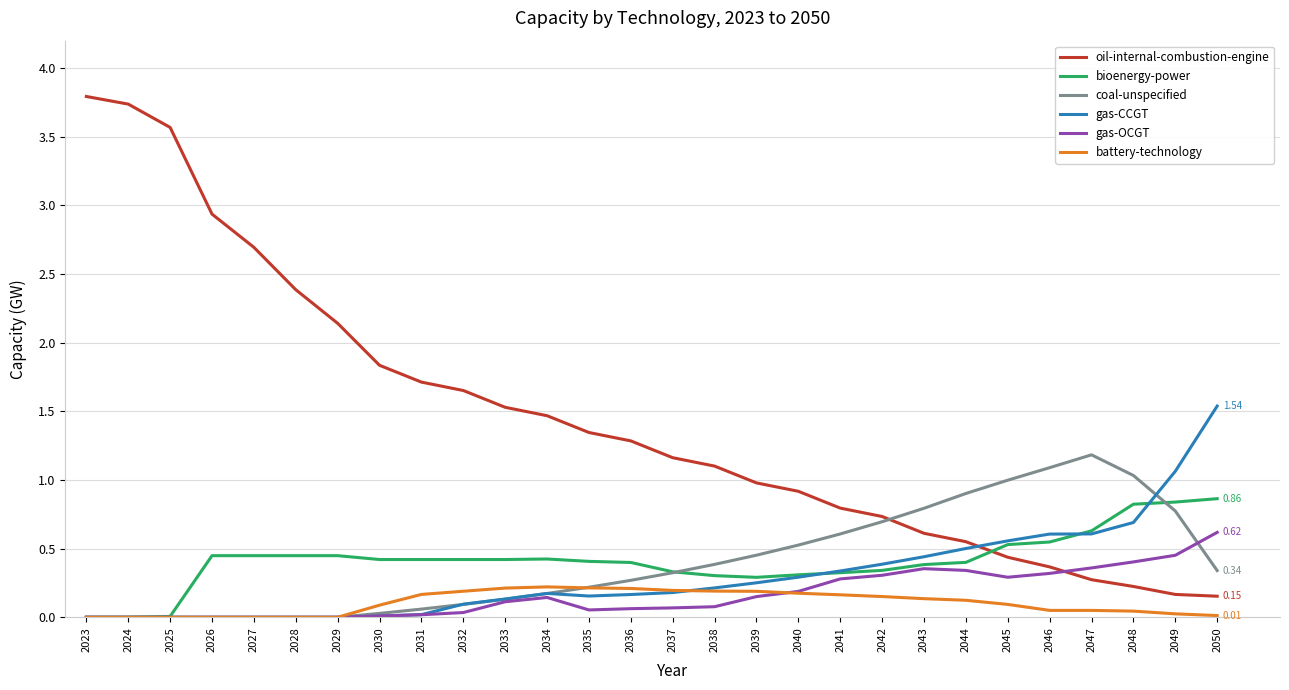

What is the difference between the maximum and minimum values in the gas-CCGT series?

1.5